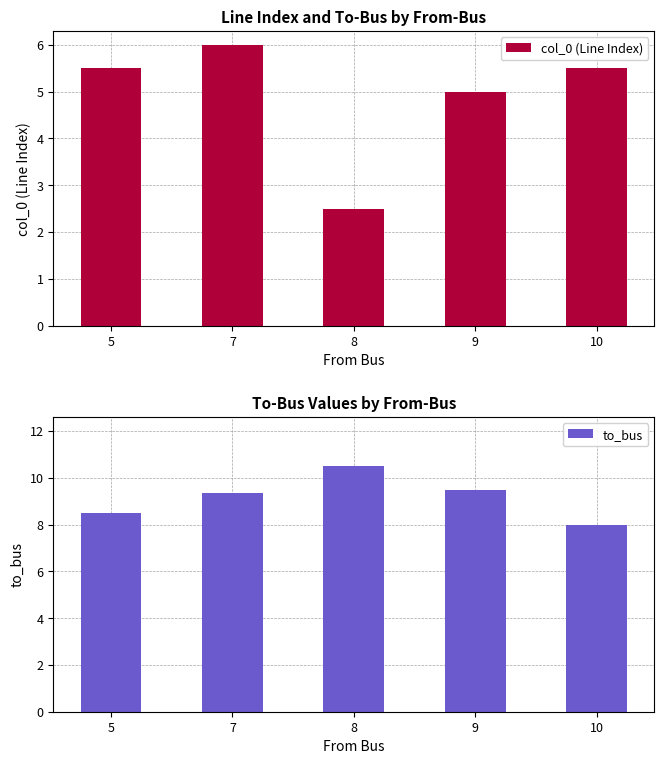

What is the value of the to_bus bar at the 5th from the left?

8.0